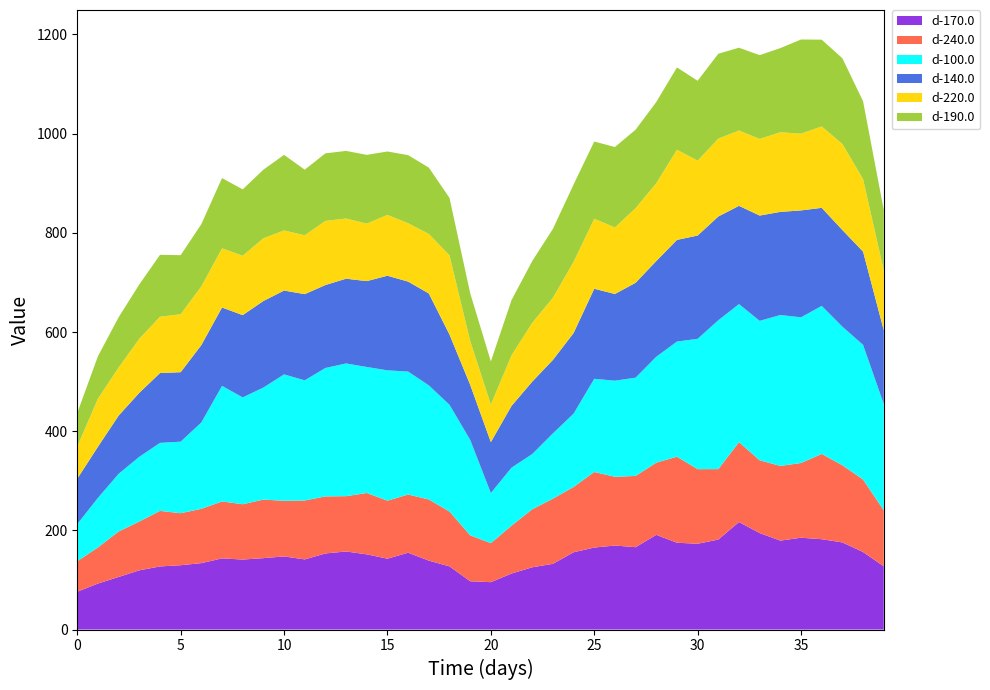

Reading left to right, transcribe all the data shown in this chart.

d-170.0: 0=76.3	1=92.8	2=106.1	3=119.5	4=127.3	5=129.8	6=134.0	7=143.5	8=141.2	9=144.0	10=147.5	11=141.5	12=153.5	13=157.4	14=151.7	15=142.9	16=155.0	17=139.0	18=127.4	19=97.4	20=95.5	21=113.0	22=125.6	23=132.6	24=155.8	25=165.4	26=169.5	27=166.1	28=191.0	29=175.1	30=173.1	31=181.5	32=216.8	33=194.6	34=179.4	35=185.2	36=182.2	37=175.7	38=156.3	39=127.6
d-240.0: 0=61.5	1=72.8	2=91.7	3=98.5	4=112.0	5=104.9	6=109.5	7=114.8	8=111.6	9=118.1	10=112.2	11=118.8	12=115.0	13=111.5	14=123.8	15=117.0	16=117.3	17=123.4	18=110.6	19=92.7	20=78.7	21=96.5	22=116.9	23=131.4	24=131.7	25=152.4	26=138.6	27=143.7	28=145.6	29=173.5	30=150.4	31=142.1	32=161.1	33=146.7	34=150.6	35=150.7	36=171.9	37=155.6	38=146.2	39=112.8
d-100.0: 0=75.0	1=99.9	2=116.3	3=130.5	4=137.2	5=144.3	6=174.2	7=233.0	8=215.4	9=225.9	10=254.9	11=242.3	12=259.0	13=267.6	14=254.1	15=262.8	16=247.9	17=230.1	18=215.3	19=192.5	20=101.1	21=116.9	22=111.4	23=131.6	24=147.8	25=187.9	26=193.8	27=198.2	28=213.6	29=232.2	30=262.9	31=300.2	32=278.4	33=281.2	34=304.3	35=293.8	36=298.6	37=279.5	38=271.6	39=214.5
d-140.0: 0=91.4	1=103.1	2=117.4	3=129.0	4=140.7	5=140.1	6=156.0	7=158.1	8=165.9	9=174.5	10=169.0	11=173.7	12=167.3	13=170.9	14=173.1	15=190.8	16=181.4	17=185.3	18=141.6	19=111.0	20=102.7	21=124.6	22=145.9	23=148.1	24=162.5	25=181.5	26=174.8	27=191.3	28=193.0	29=204.9	30=208.2	31=209.2	32=198.1	33=212.3	34=208.0	35=215.6	36=197.7	37=194.9	38=187.9	39=148.8
d-220.0: 0=65.0	1=97.0	2=97.0	3=109.0	4=113.5	5=116.8	6=118.3	7=119.3	8=119.8	9=126.5	10=121.2	11=118.7	12=129.3	13=121.4	14=116.0	15=122.7	16=117.7	17=120.1	18=159.8	19=88.5	20=75.8	21=102.0	22=118.7	23=125.3	24=143.6	25=141.2	26=134.2	27=150.6	28=156.9	29=181.8	30=151.0	31=157.0	32=151.9	33=154.6	34=160.6	35=154.8	36=164.2	37=173.4	38=146.4	39=120.8
d-190.0: 0=67.7	1=85.5	2=101.3	3=109.6	4=124.9	5=119.2	6=125.6	7=141.7	8=133.8	9=138.3	10=152.5	11=132.3	12=136.2	13=136.3	14=138.7	15=127.8	16=137.3	17=133.7	18=115.8	19=96.3	20=86.9	21=111.4	22=124.5	23=138.9	24=155.9	25=155.7	26=162.2	27=158.2	28=163.9	29=166.0	30=161.1	31=171.2	32=167.0	33=168.9	34=169.7	35=189.8	36=175.0	37=172.9	38=156.9	39=121.8